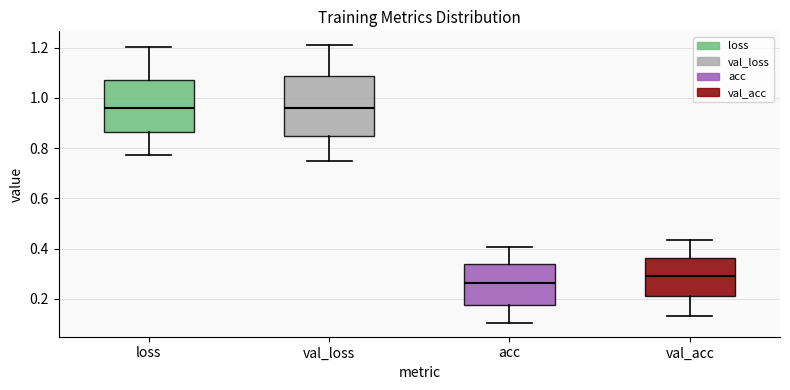

Which box is the tallest, from its lower edge to its upper edge?

val_loss